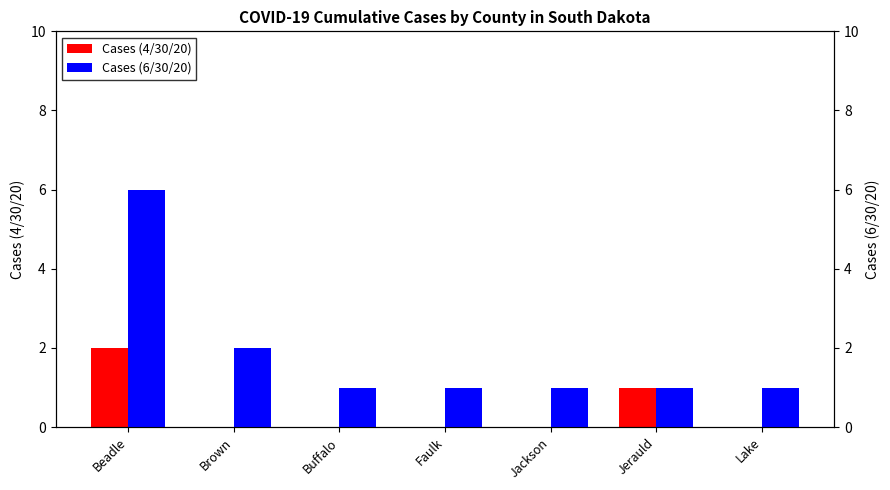

What is the value of the Cases (6/30/20) bar at the 5th from the left?

1